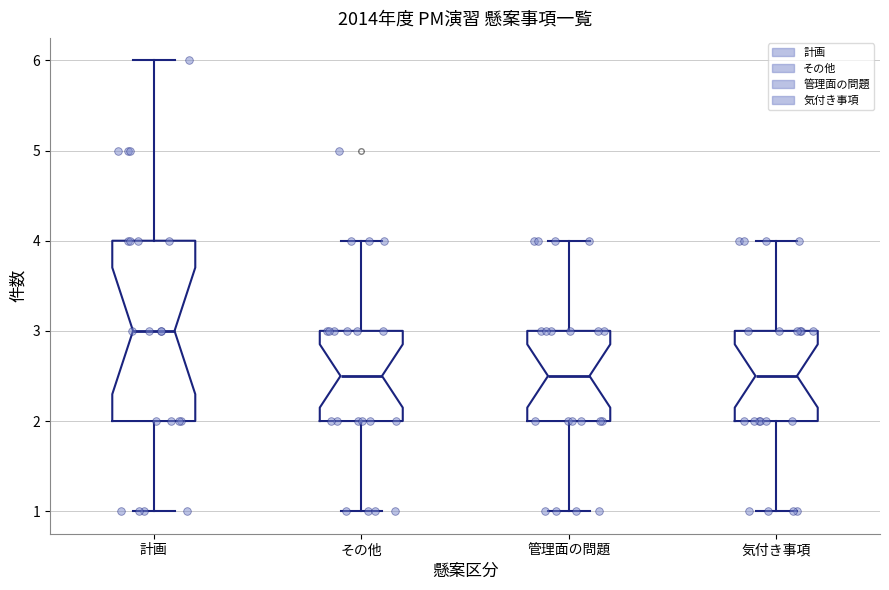

Which box has the highest median line?

計画